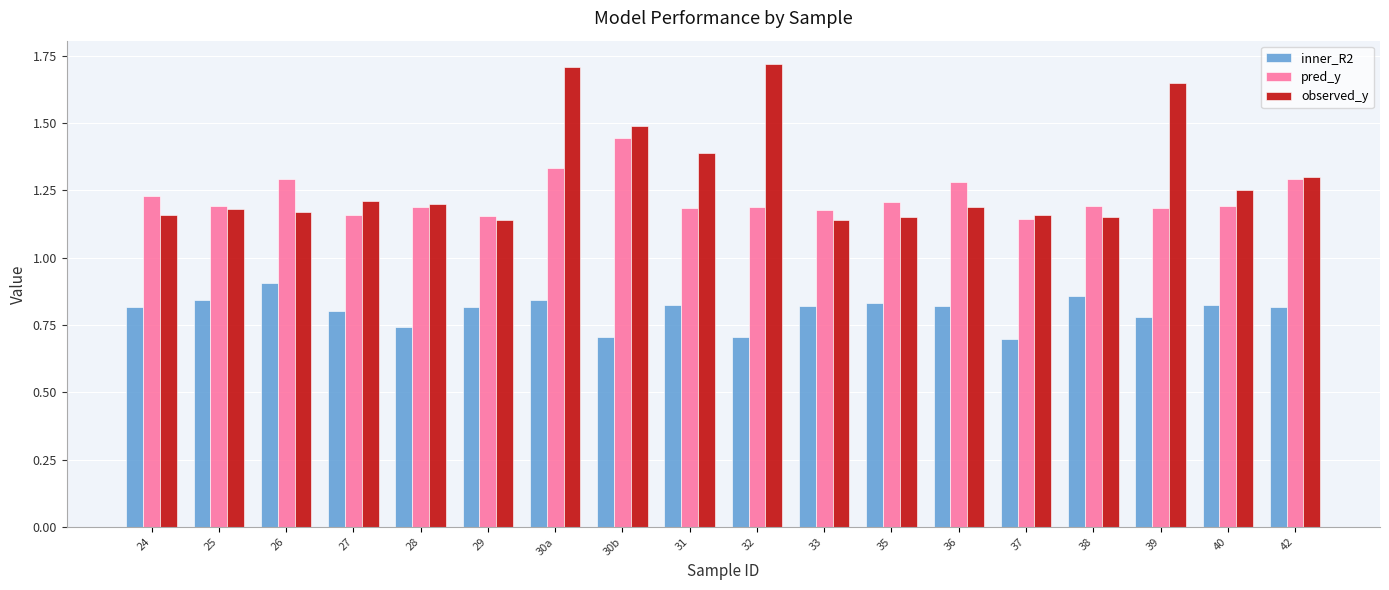

What is the sum of the pred_y values at 30b and 26?

2.7